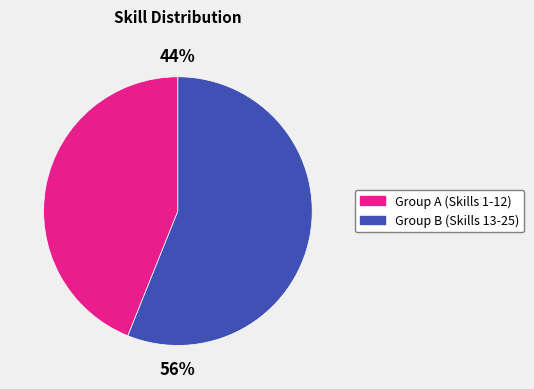

To the nearest percent, what is the average slice percentage?

50%